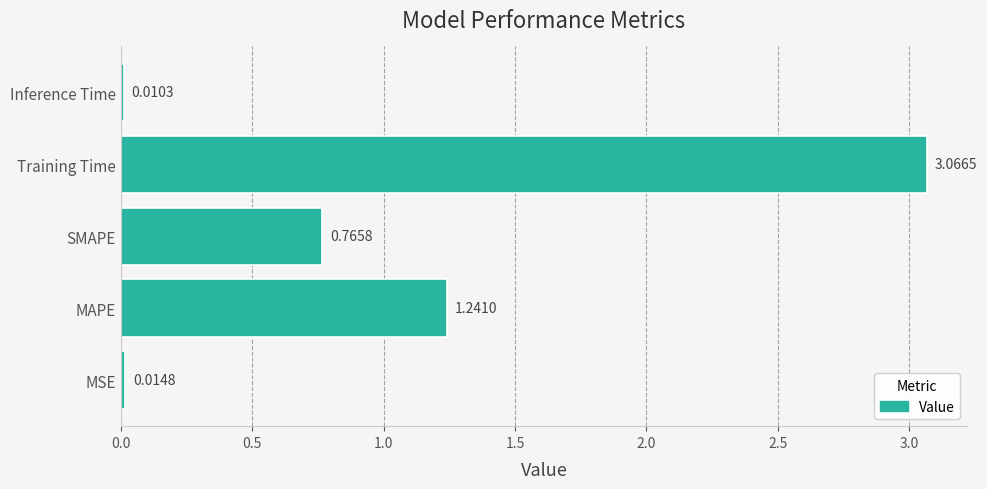

What is the average value?

1.0